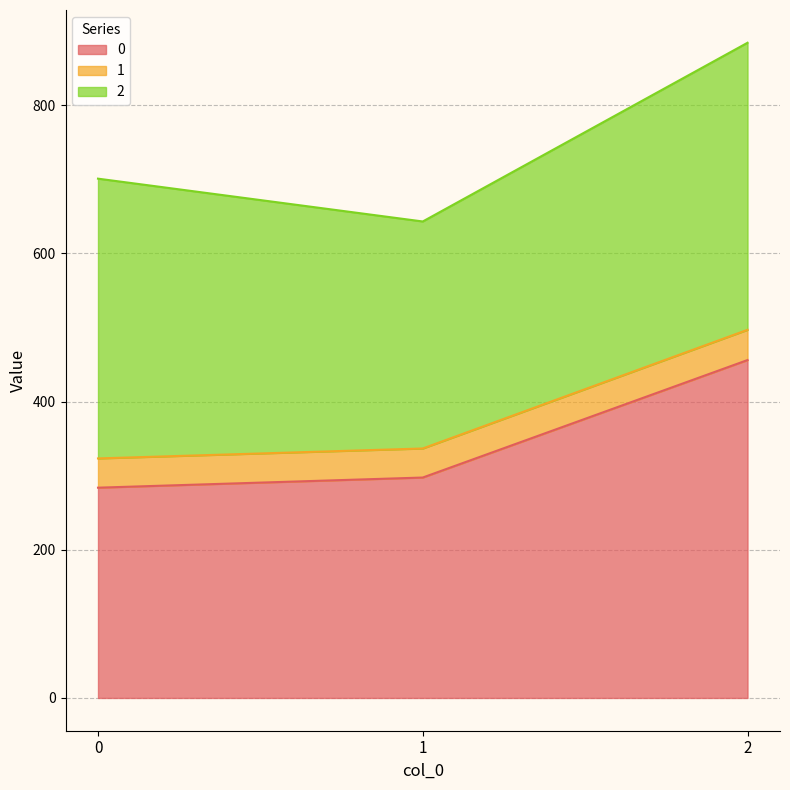

What is the highest value of the 0 series?

456.0